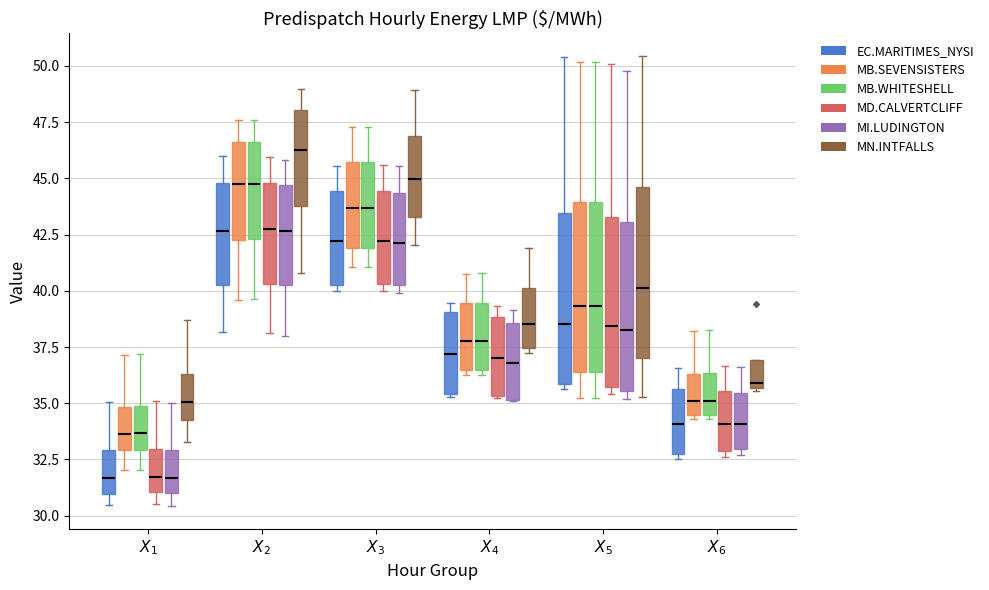

Reading left to right, read every box against the y-axis: the position of its median line, the range the box covers, and the ends of its whiskers. The values are not printed on the chart, so give them approximately, as read against the axis.

$X_1$ (EC.MARITIMES_NYSI): median 31.5, box 31.0 to 33.0, whiskers 30.5 to 35.0
$X_1$ (MB.SEVENSISTERS): median 33.5, box 33.0 to 35.0, whiskers 32.0 to 37.0
$X_1$ (MB.WHITESHELL): median 33.5, box 33.0 to 35.0, whiskers 32.0 to 37.0
$X_1$ (MD.CALVERTCLIFF): median 31.5, box 31.0 to 33.0, whiskers 30.5 to 35.0
$X_1$ (MI.LUDINGTON): median 31.5, box 31.0 to 33.0, whiskers 30.5 to 35.0
$X_1$ (MN.INTFALLS): median 35.0, box 34.5 to 36.5, whiskers 33.5 to 38.5
$X_2$ (EC.MARITIMES_NYSI): median 42.5, box 40.5 to 45.0, whiskers 38.0 to 46.0
$X_2$ (MB.SEVENSISTERS): median 44.5, box 42.5 to 46.5, whiskers 39.5 to 47.5
$X_2$ (MB.WHITESHELL): median 44.5, box 42.5 to 46.5, whiskers 39.5 to 47.5
$X_2$ (MD.CALVERTCLIFF): median 42.5, box 40.5 to 45.0, whiskers 38.0 to 46.0
$X_2$ (MI.LUDINGTON): median 42.5, box 40.5 to 44.5, whiskers 38.0 to 46.0
$X_2$ (MN.INTFALLS): median 46.5, box 44.0 to 48.0, whiskers 41.0 to 49.0
$X_3$ (EC.MARITIMES_NYSI): median 42.0, box 40.5 to 44.5, whiskers 40.0 to 45.5
$X_3$ (MB.SEVENSISTERS): median 43.5, box 42.0 to 45.5, whiskers 41.0 to 47.5
$X_3$ (MB.WHITESHELL): median 43.5, box 42.0 to 45.5, whiskers 41.0 to 47.5
$X_3$ (MD.CALVERTCLIFF): median 42.0, box 40.5 to 44.5, whiskers 40.0 to 45.5
$X_3$ (MI.LUDINGTON): median 42.0, box 40.0 to 44.5, whiskers 40.0 (just below the box's lower edge) to 45.5
$X_3$ (MN.INTFALLS): median 45.0, box 43.5 to 47.0, whiskers 42.0 to 49.0
$X_4$ (EC.MARITIMES_NYSI): median 37.0, box 35.5 to 39.0, whiskers 35.5 to 39.5
$X_4$ (MB.SEVENSISTERS): median 38.0, box 36.5 to 39.5, whiskers 36.5 (just below the box's lower edge) to 41.0
$X_4$ (MB.WHITESHELL): median 38.0, box 36.5 to 39.5, whiskers 36.5 (just below the box's lower edge) to 41.0
$X_4$ (MD.CALVERTCLIFF): median 37.0, box 35.5 to 39.0, whiskers 35.0 to 39.5
$X_4$ (MI.LUDINGTON): median 37.0, box 35.0 to 38.5, whiskers 35.0 to 39.0
$X_4$ (MN.INTFALLS): median 38.5, box 37.5 to 40.0, whiskers 37.0 to 42.0
$X_5$ (EC.MARITIMES_NYSI): median 38.5, box 36.0 to 43.5, whiskers 35.5 to 50.5
$X_5$ (MB.SEVENSISTERS): median 39.5, box 36.5 to 44.0, whiskers 35.0 to 50.0
$X_5$ (MB.WHITESHELL): median 39.5, box 36.5 to 44.0, whiskers 35.0 to 50.0
$X_5$ (MD.CALVERTCLIFF): median 38.5, box 35.5 to 43.5, whiskers 35.5 (just below the box's lower edge) to 50.0
$X_5$ (MI.LUDINGTON): median 38.5, box 35.5 to 43.0, whiskers 35.0 to 50.0
$X_5$ (MN.INTFALLS): median 40.0, box 37.0 to 44.5, whiskers 35.5 to 50.5
$X_6$ (EC.MARITIMES_NYSI): median 34.0, box 32.5 to 35.5, whiskers 32.5 (just below the box's lower edge) to 36.5
$X_6$ (MB.SEVENSISTERS): median 35.0, box 34.5 to 36.5, whiskers 34.5 (just below the box's lower edge) to 38.0
$X_6$ (MB.WHITESHELL): median 35.0, box 34.5 to 36.5, whiskers 34.5 (just below the box's lower edge) to 38.0
$X_6$ (MD.CALVERTCLIFF): median 34.0, box 33.0 to 35.5, whiskers 32.5 to 36.5
$X_6$ (MI.LUDINGTON): median 34.0, box 33.0 to 35.5, whiskers 32.5 to 36.5
$X_6$ (MN.INTFALLS): median 36.0, box 35.5 to 37.0, whiskers 35.5 (just below the box's lower edge) to 37.0